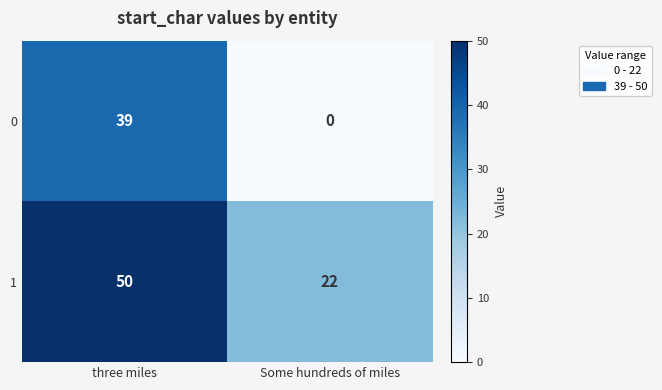

At Some hundreds of miles, list the series in order from largest to smallest.

1, 0